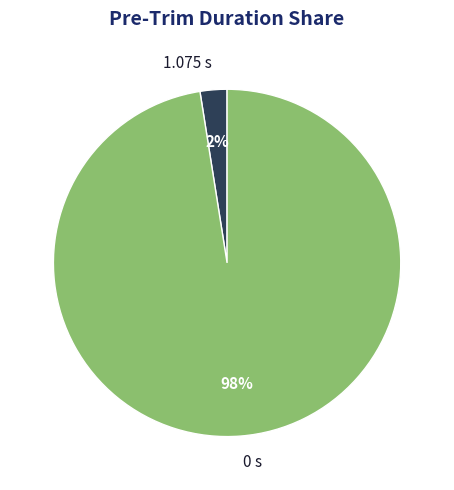

What is the majority slice?

0 s